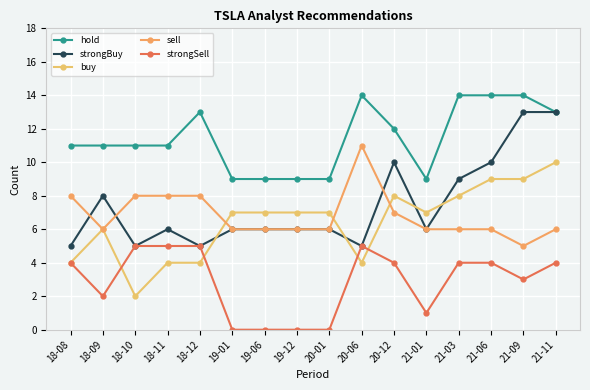

What is the approximate value of sell at 18-09?

6